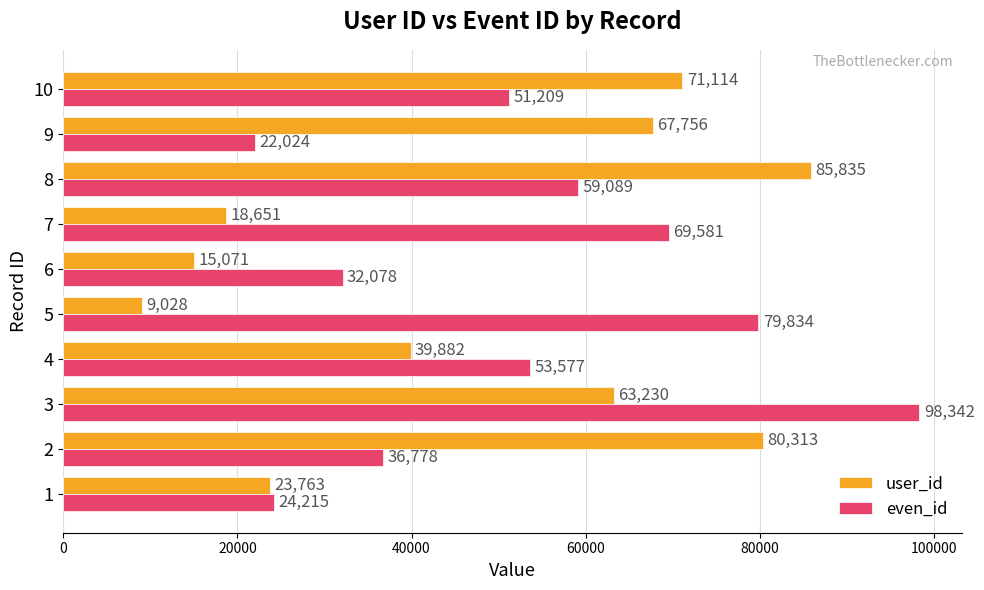

What is the difference between the highest and lowest values at 2?

43535